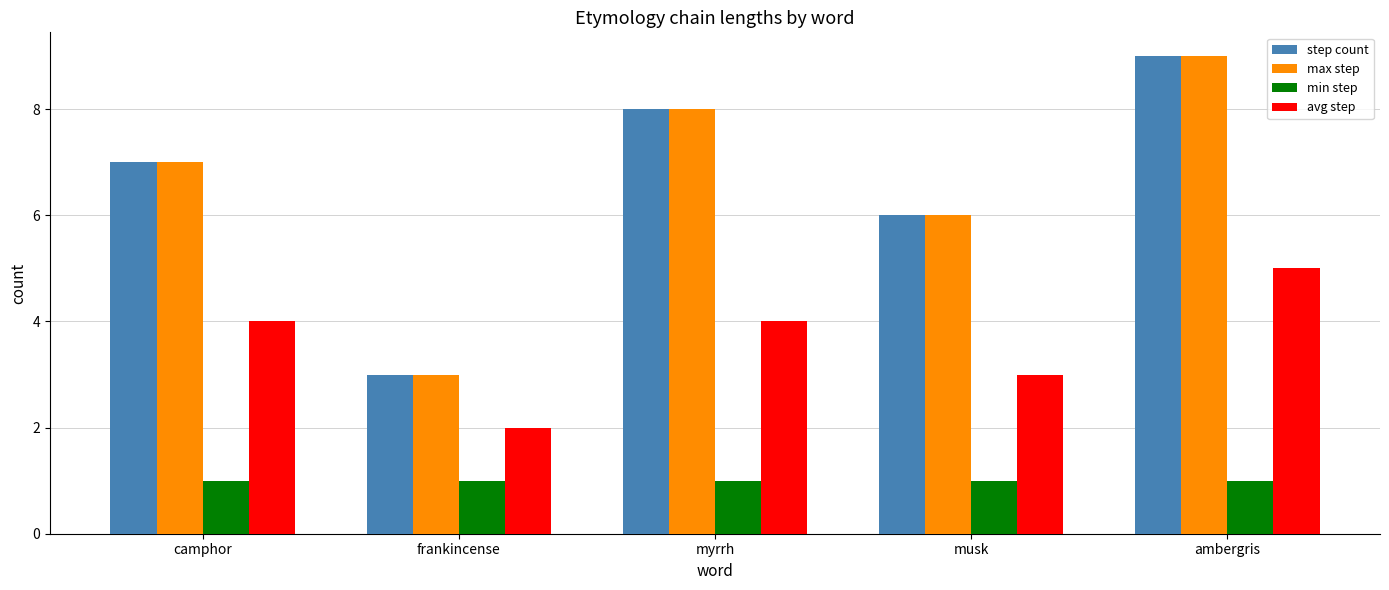

What is the difference between the maximum and minimum values in the avg step series?

3